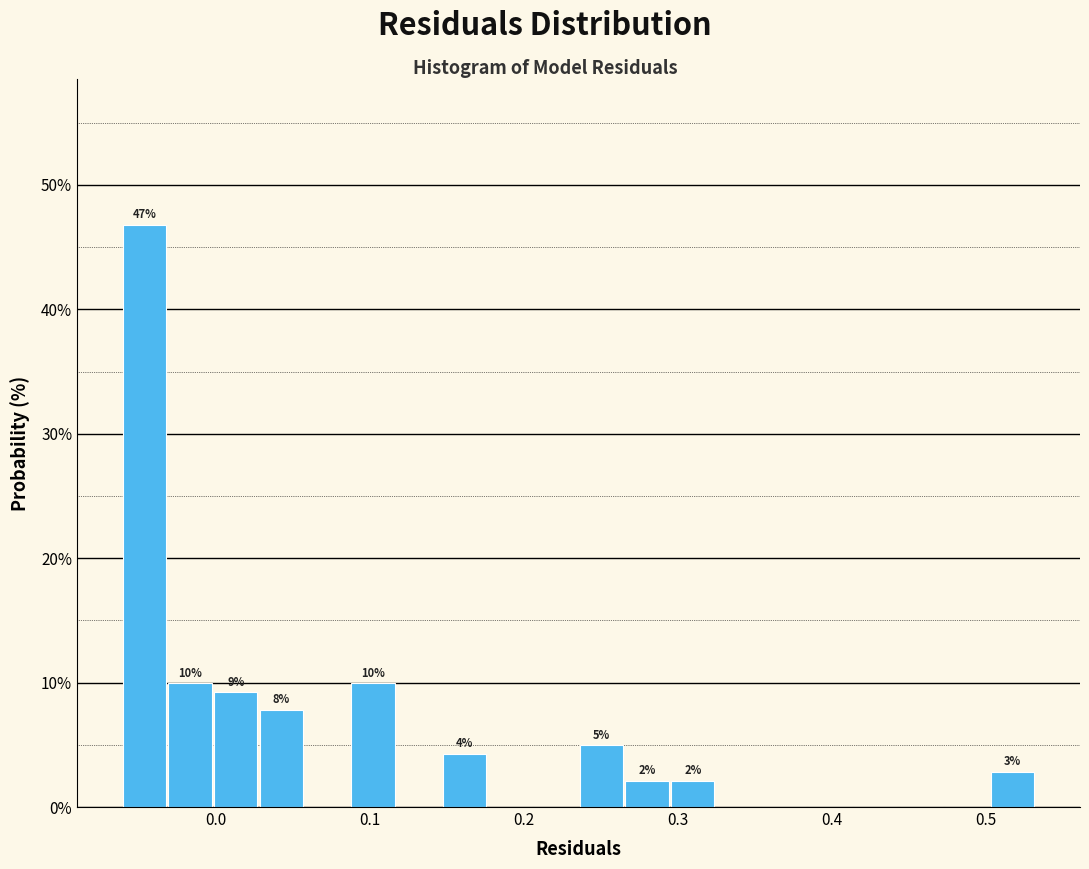

Read against the x-axis, roughly where is the centre of the tallest bar?

-0.05